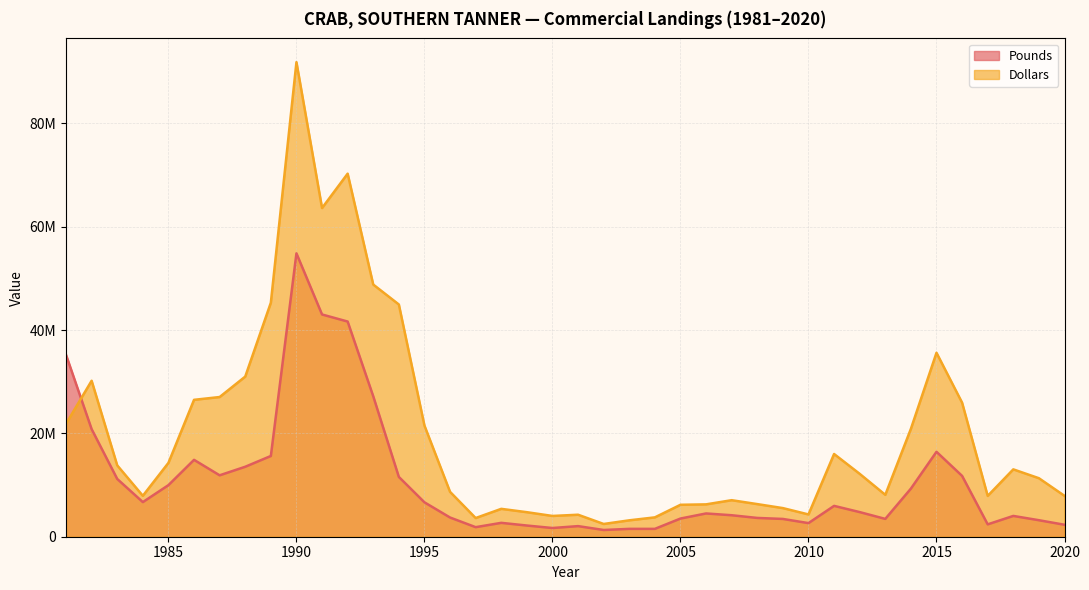

In Dollars, how many points are higher than both neighbors (excluding endpoints)?

9